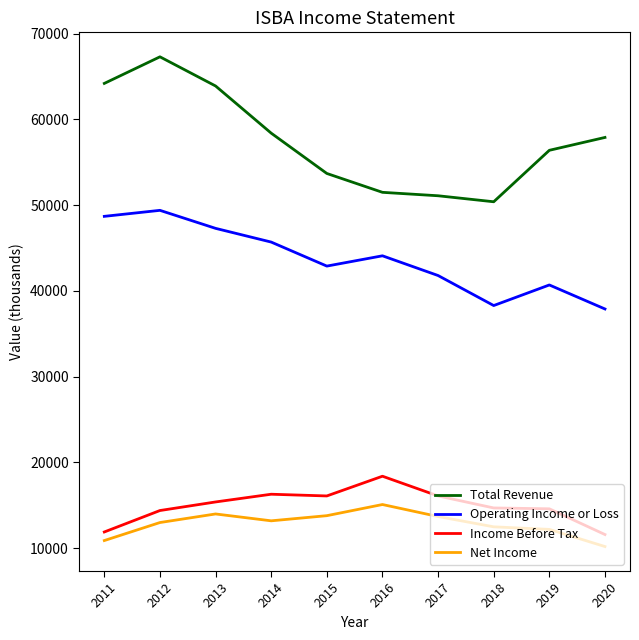

What is the total value across all series at 2020?

117600